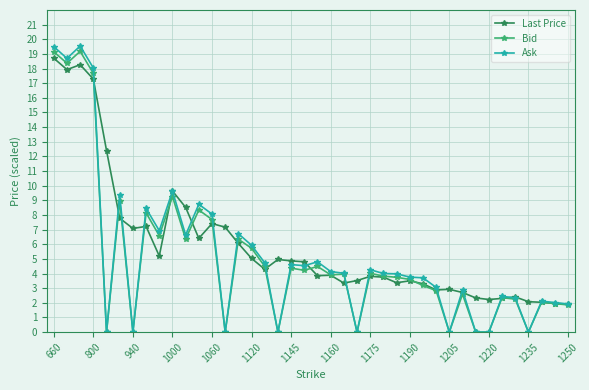

List the series in order of their peak value, highest first.

Ask, Bid, Last Price